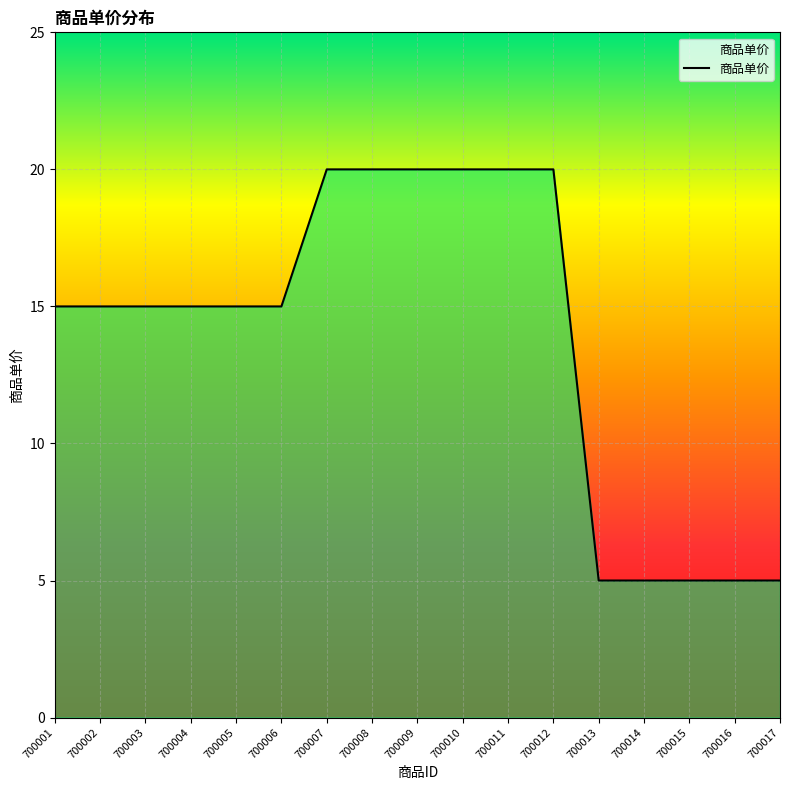

What is the difference between the maximum and minimum values?

15